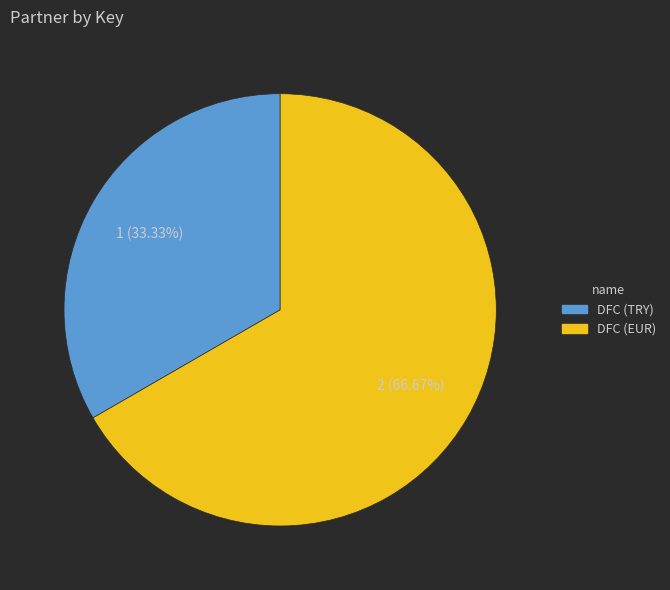

How many segments does this pie chart have?

2